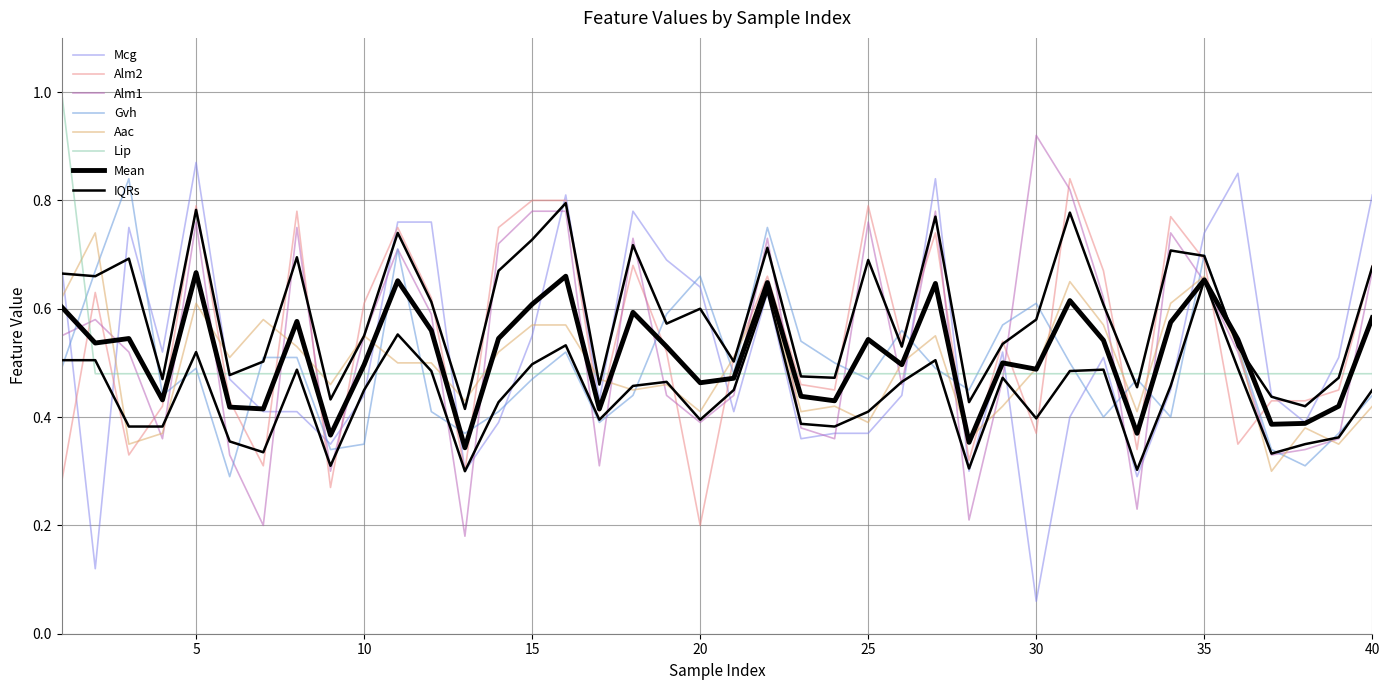

Rank the series by their maximum value, from lowest to highest.

Aac, Alm2, Gvh, Mcg, Alm1, Lip